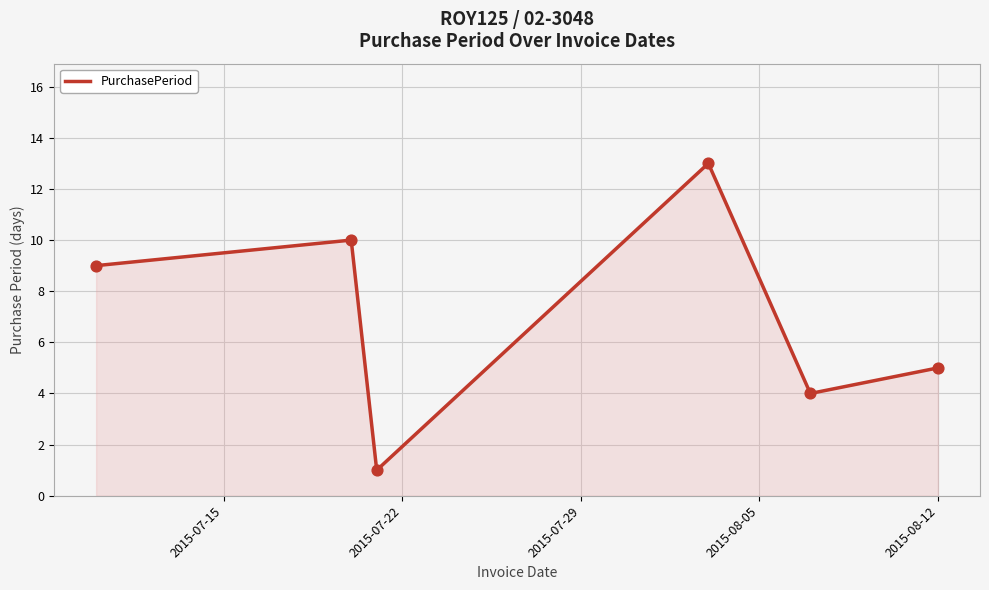

What is the greatest value displayed?

13